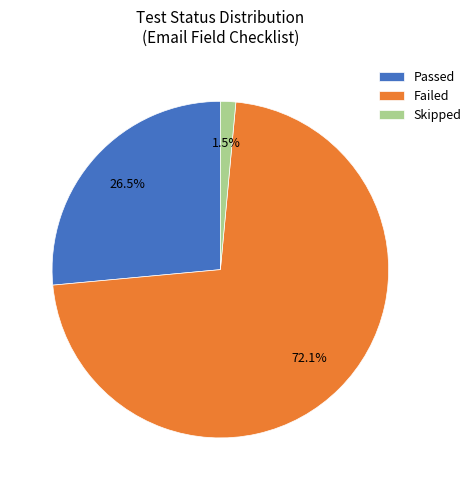

Which category has the smallest portion of the pie?

Skipped